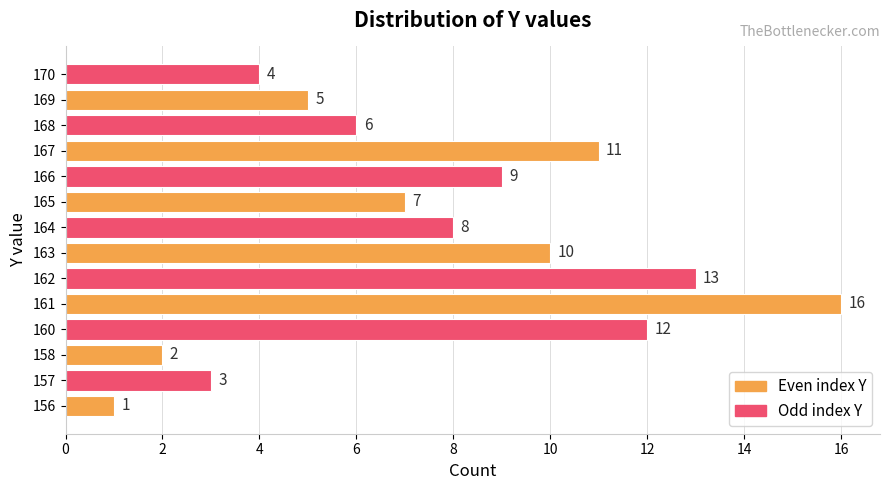

How many values are below 8?

7